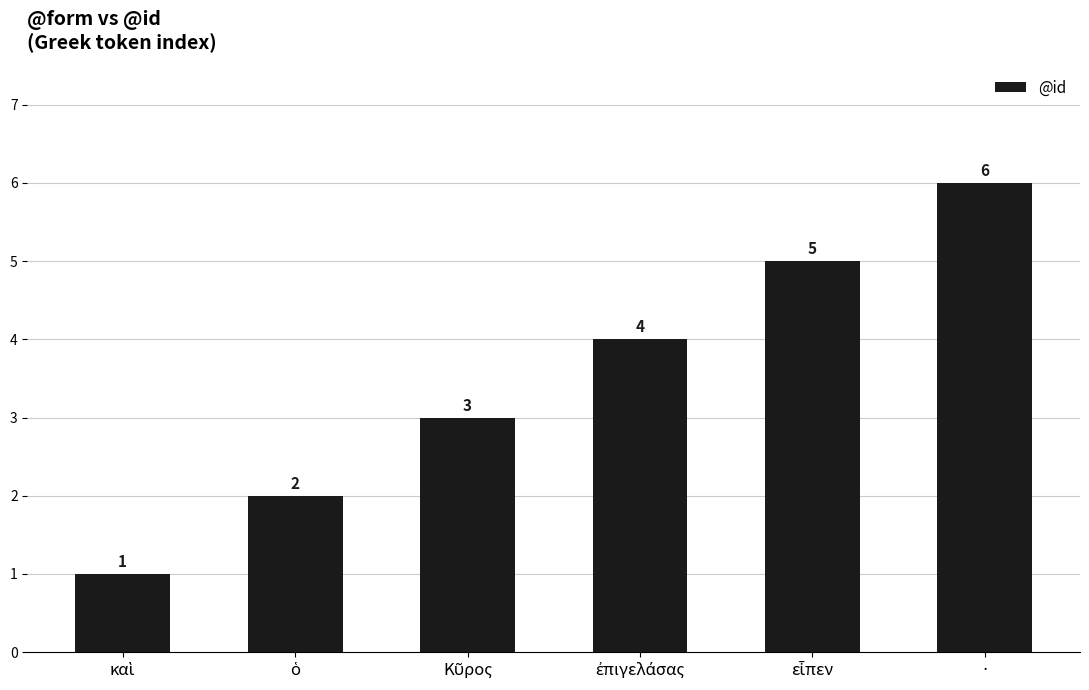

Which category has the highest value across all series?

·